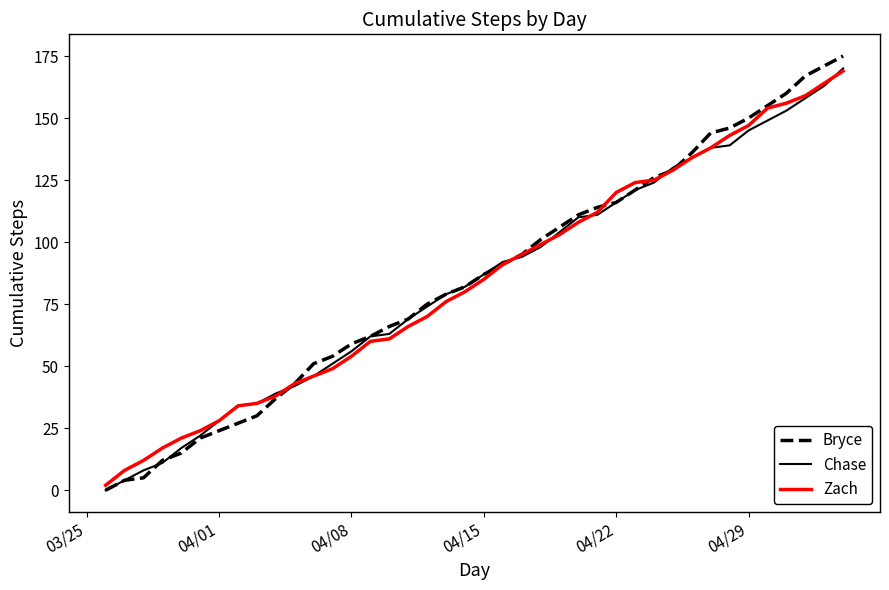

What is the maximum value shown in the chart?

175